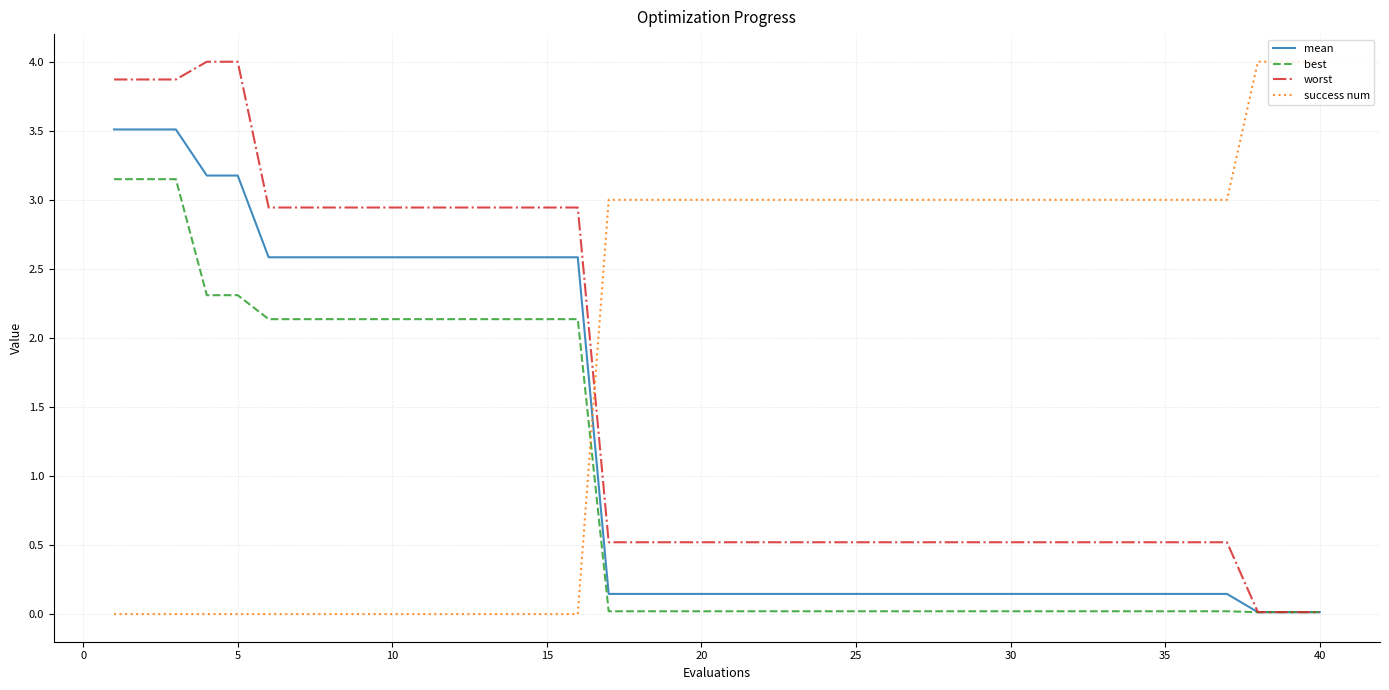

How many lines are shown in the chart?

4